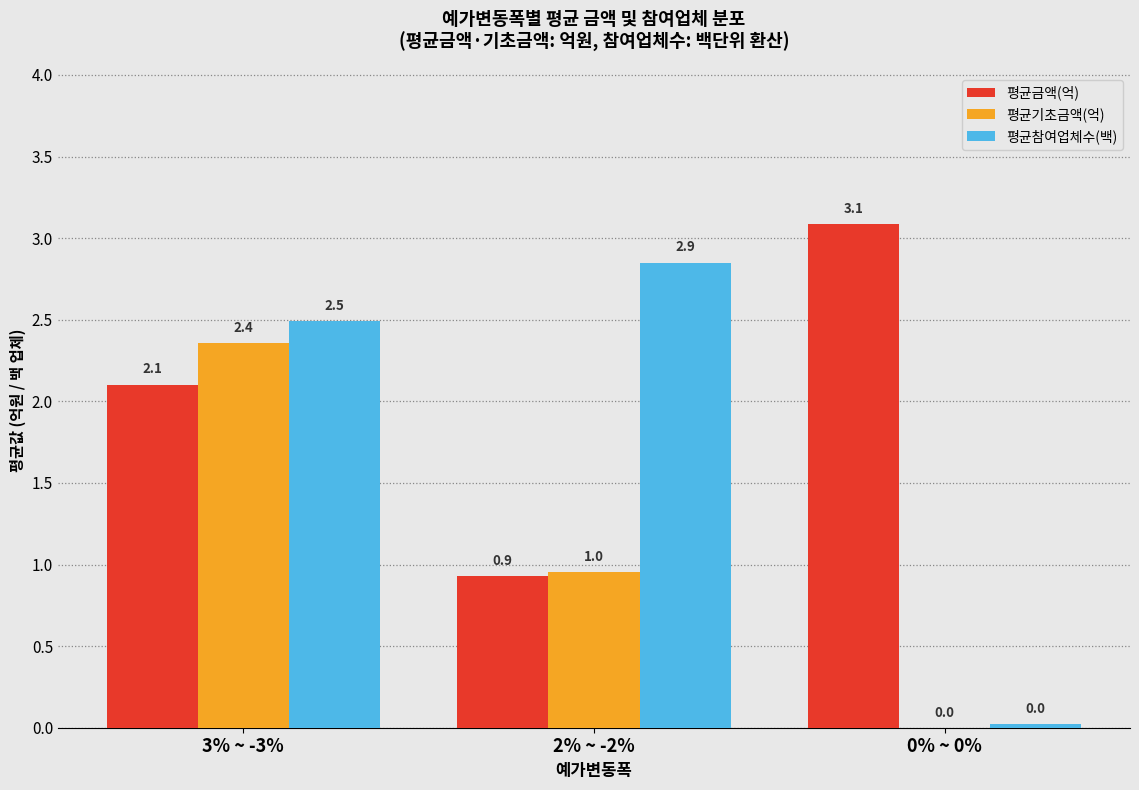

Is it true that 평균참여업체수(백) equals 3.9 at 2% ~ -2%?

False